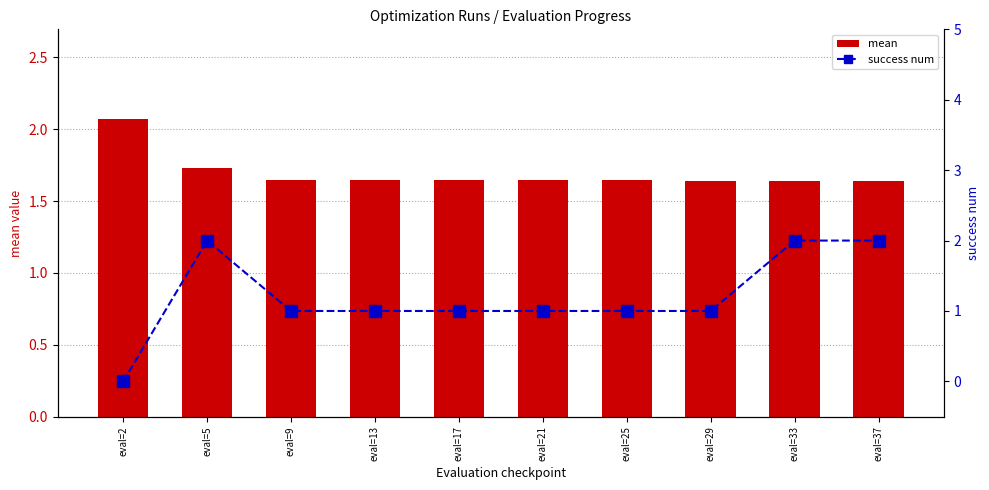

How many mean values are between 1 and 2?

9